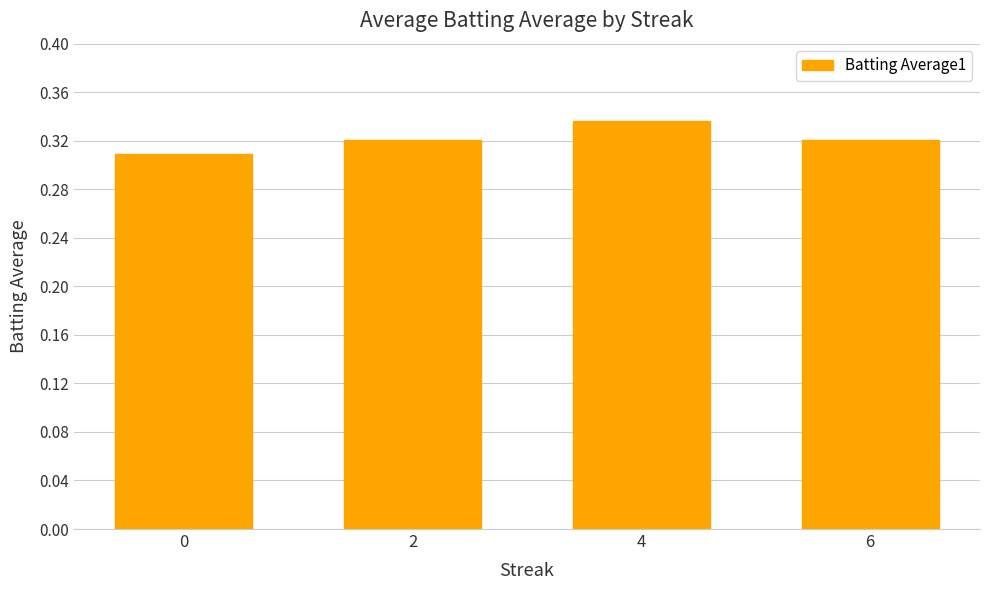

The chart shows a value of 0.1 at 6. True or false?

False